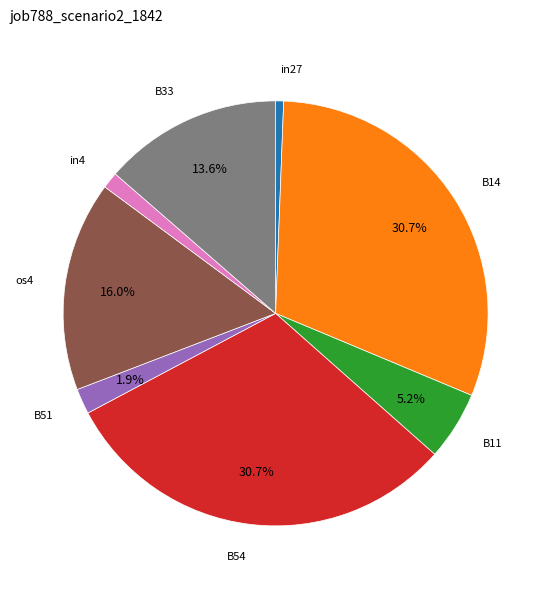

Is there a majority slice in this chart?

No